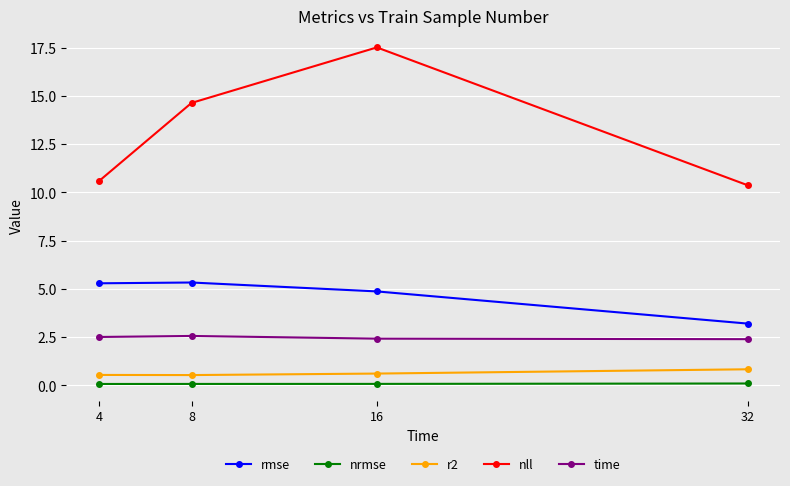

Where does the rmse series first go above 5?

4